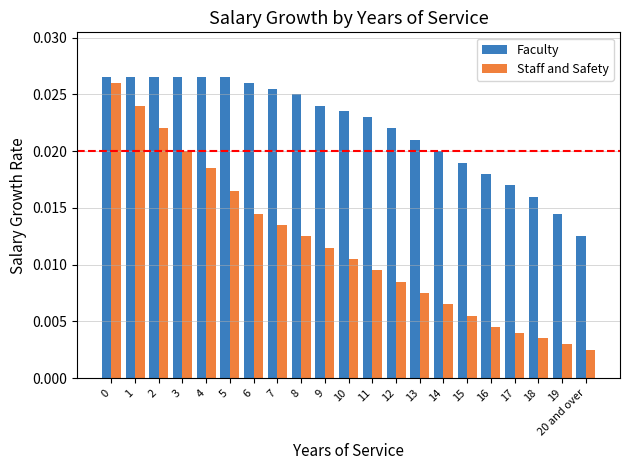

Does the chart contain stacked bars?

No